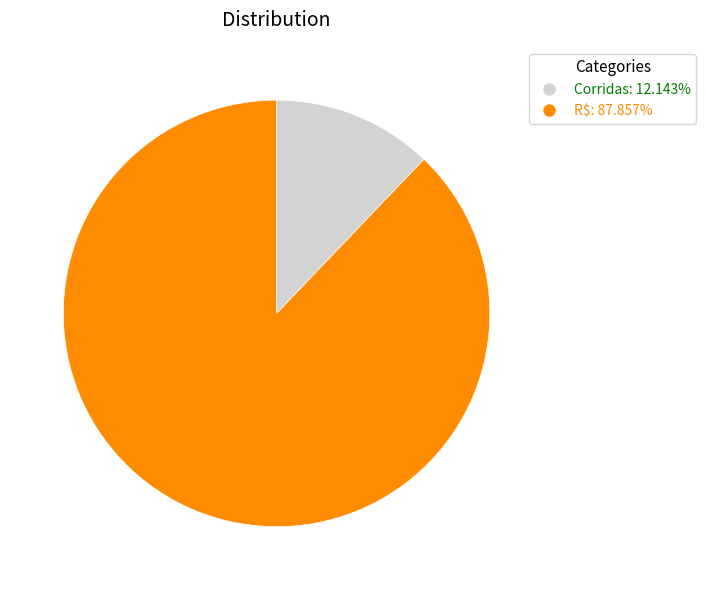

Which category accounts for the majority?

R$